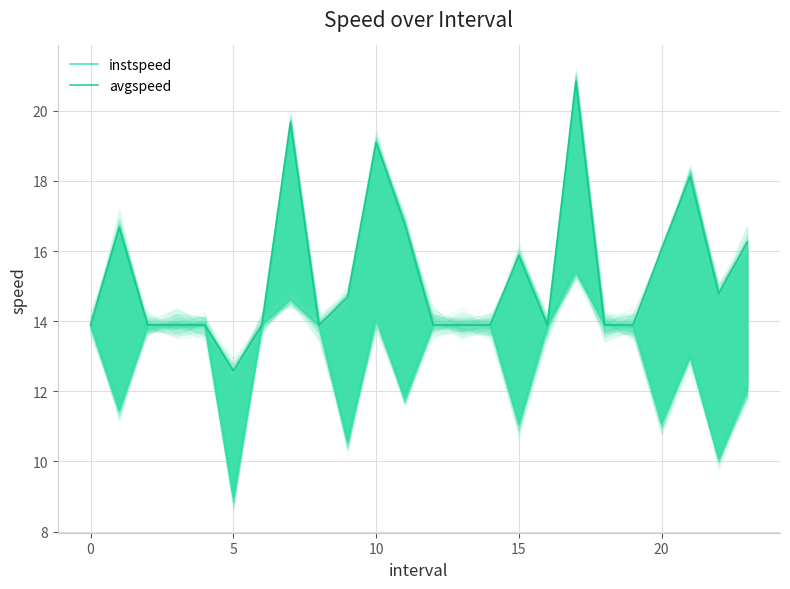

Which series has the largest total across all categories?

avgspeed